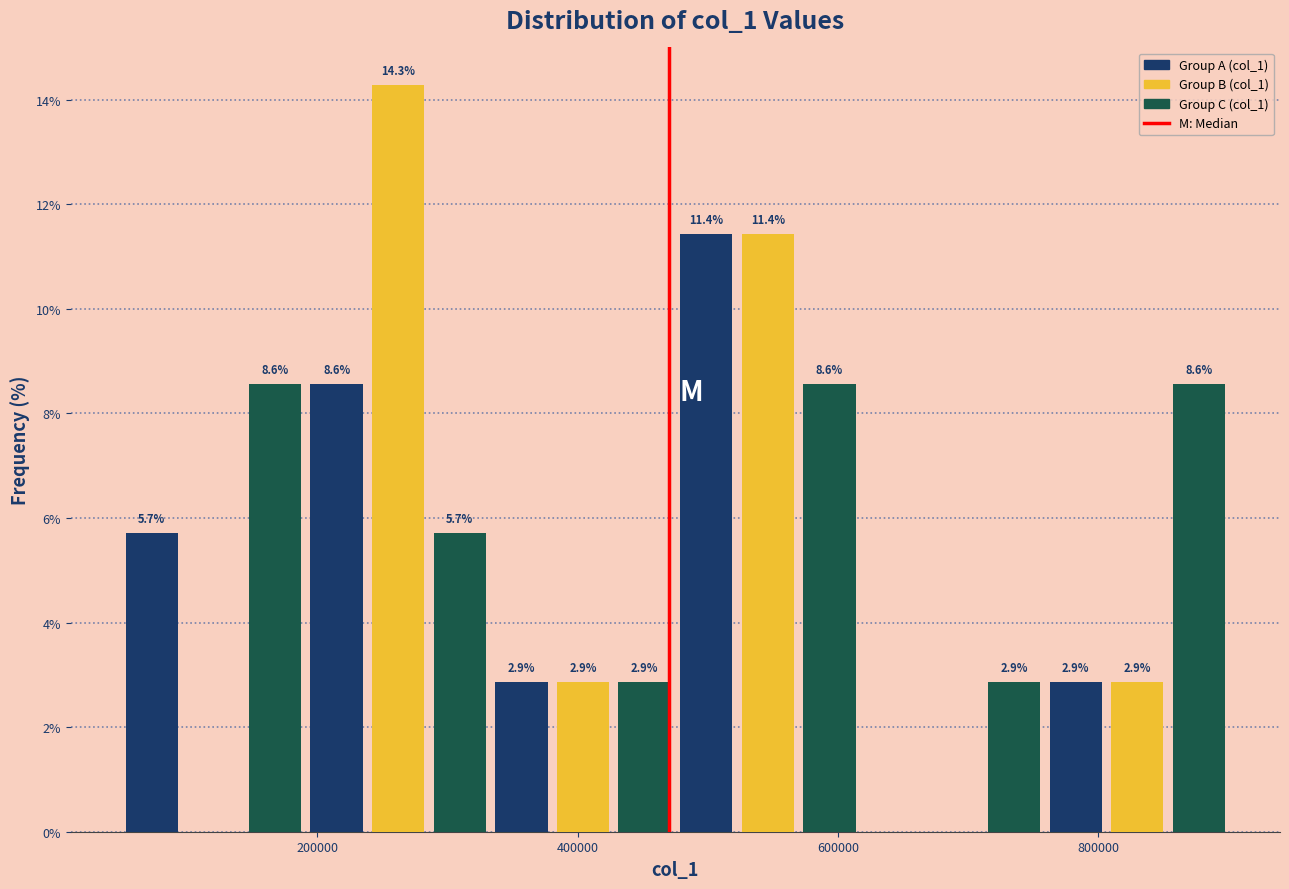

Around what value on the x-axis is the tallest bar? Give the approximate position of its centre, as read against the axis.

260000